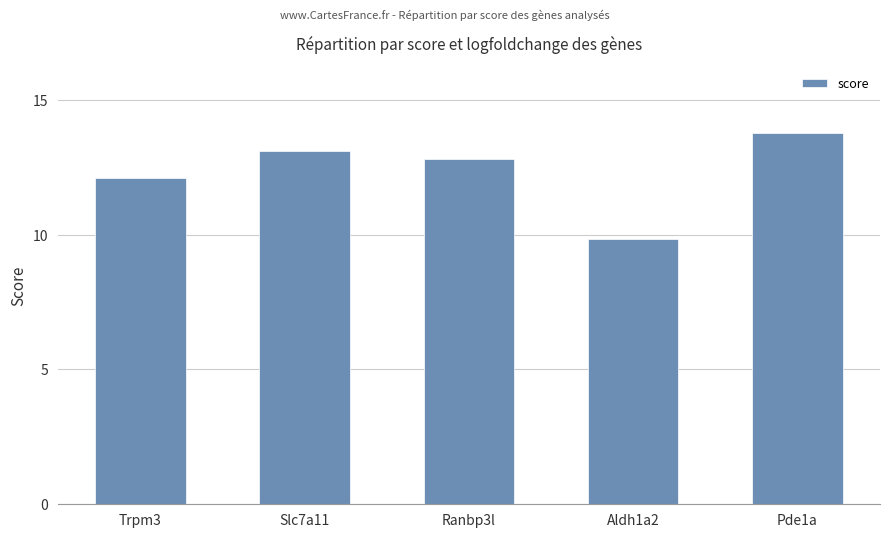

At which category does the chart reach its peak across all series?

Pde1a